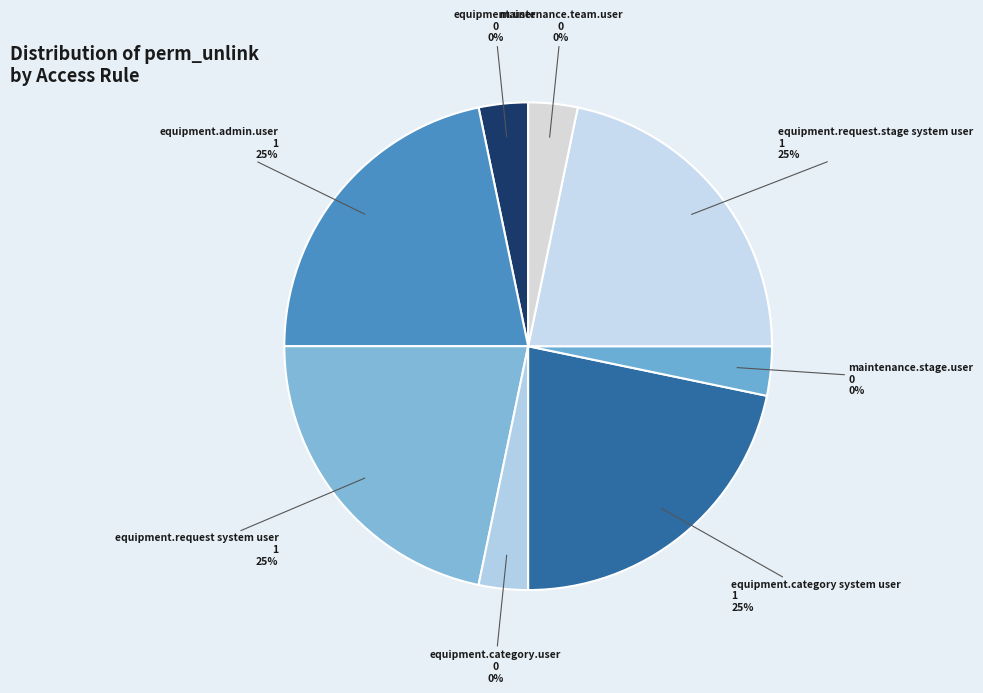

Count the number of slices in the pie.

8